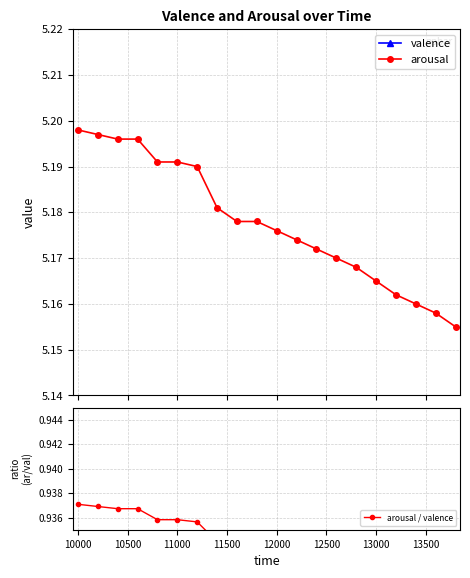

What is the smallest value displayed?

0.9